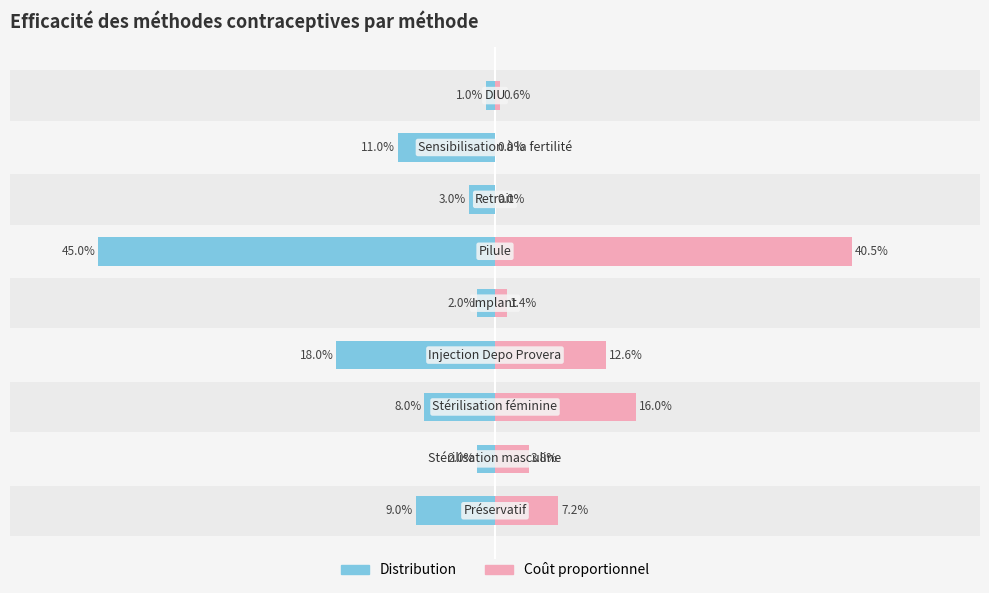

The Coût proportionnel series shows 0.0 at 8. True or false?

False